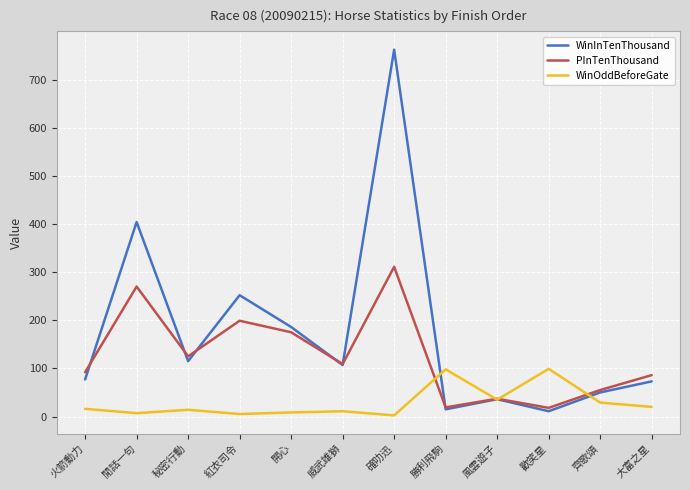

What is the spread (max minus min) of values at 齊歌頌?

26.0